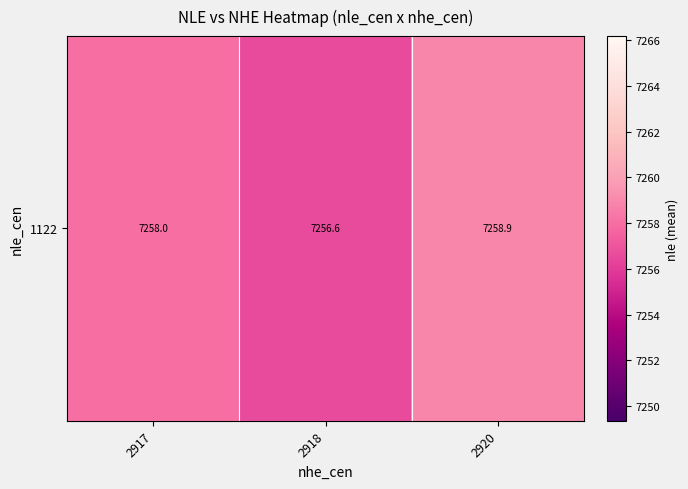

How many values exceed 7258?

2